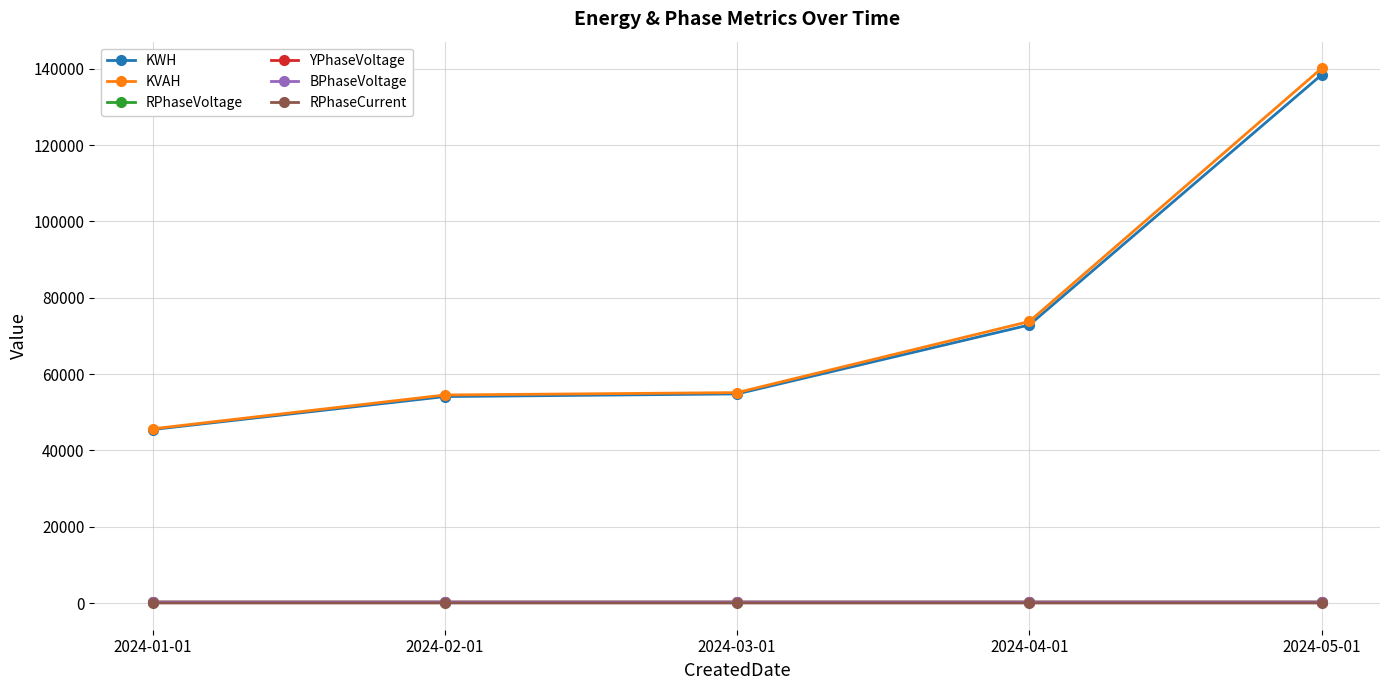

How many values in the KVAH series are below 55135?

2